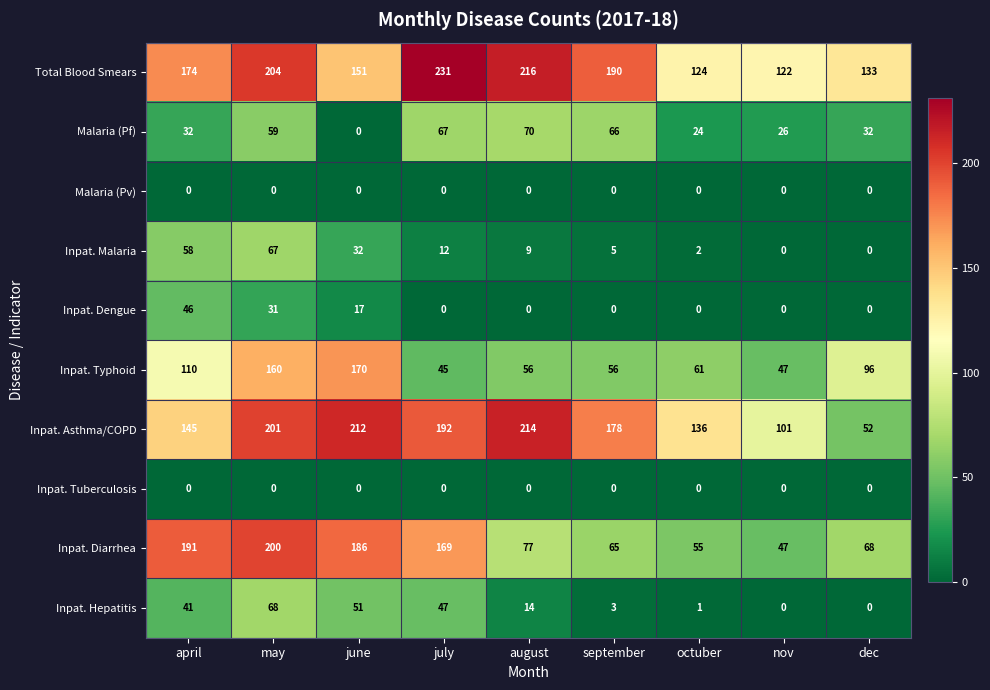

What is the difference between the Malaria (Pf) values at nov and september?

40